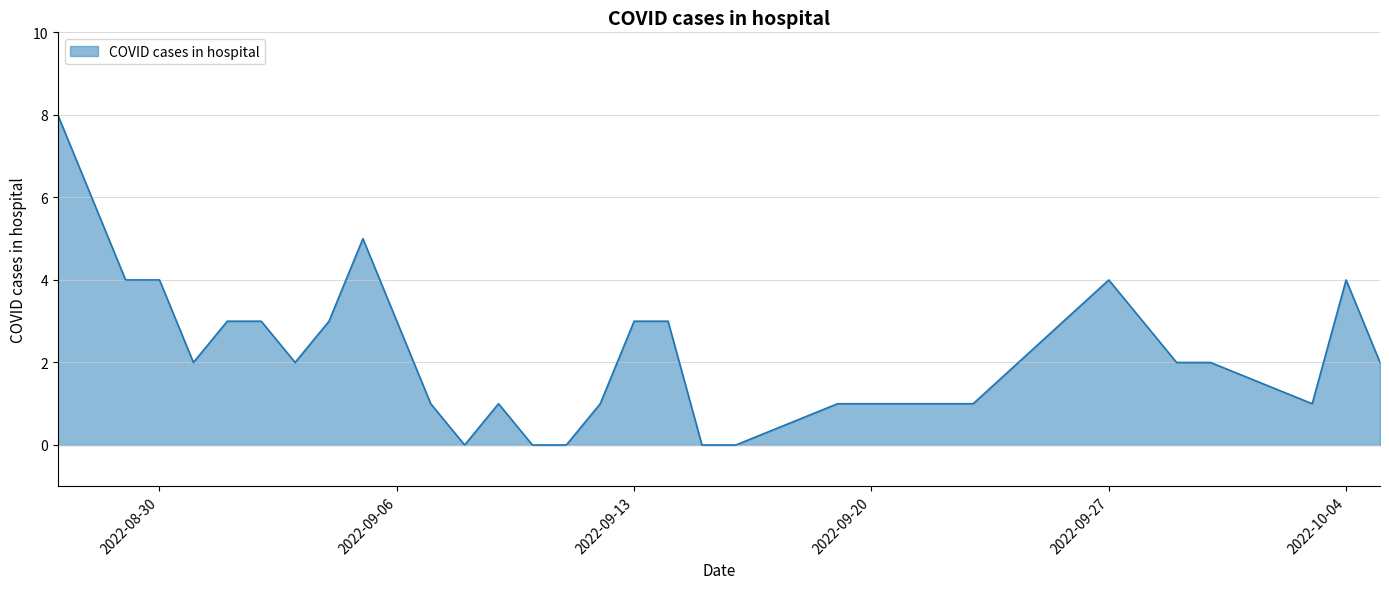

What is the greatest value displayed?

8